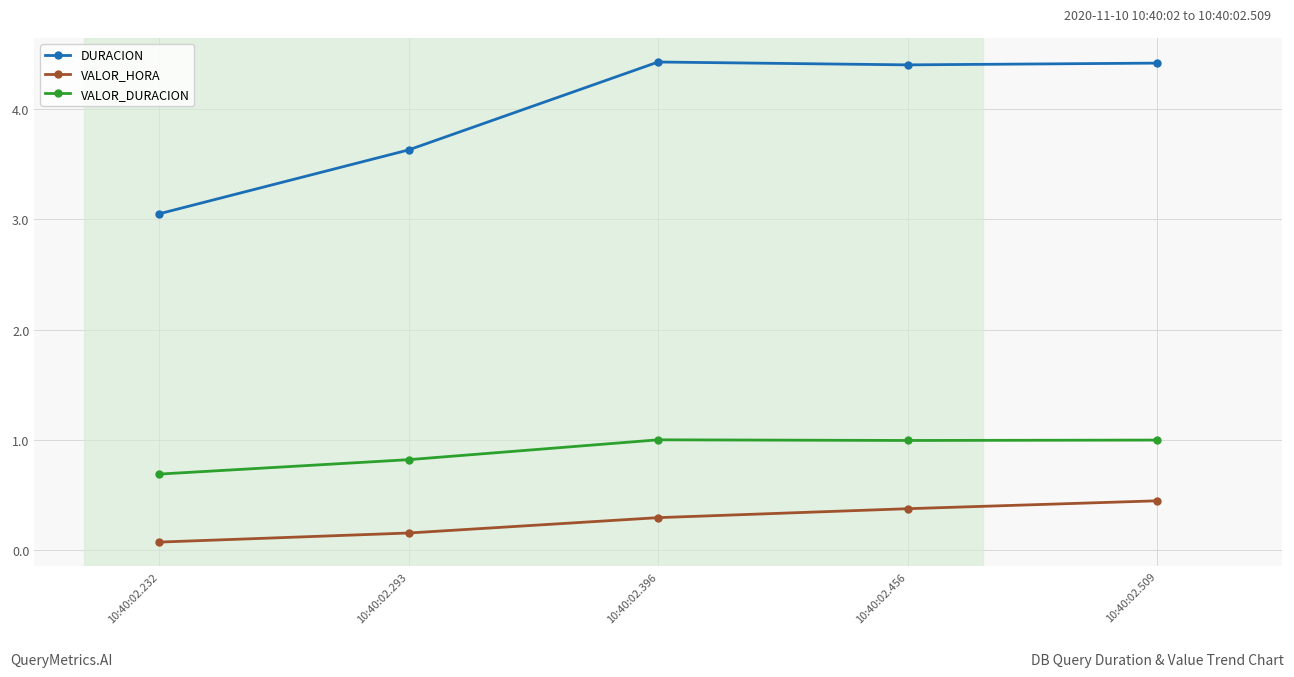

What is the sum of the VALOR_DURACION values at 10:40:02.232 and 10:40:02.456?

1.7